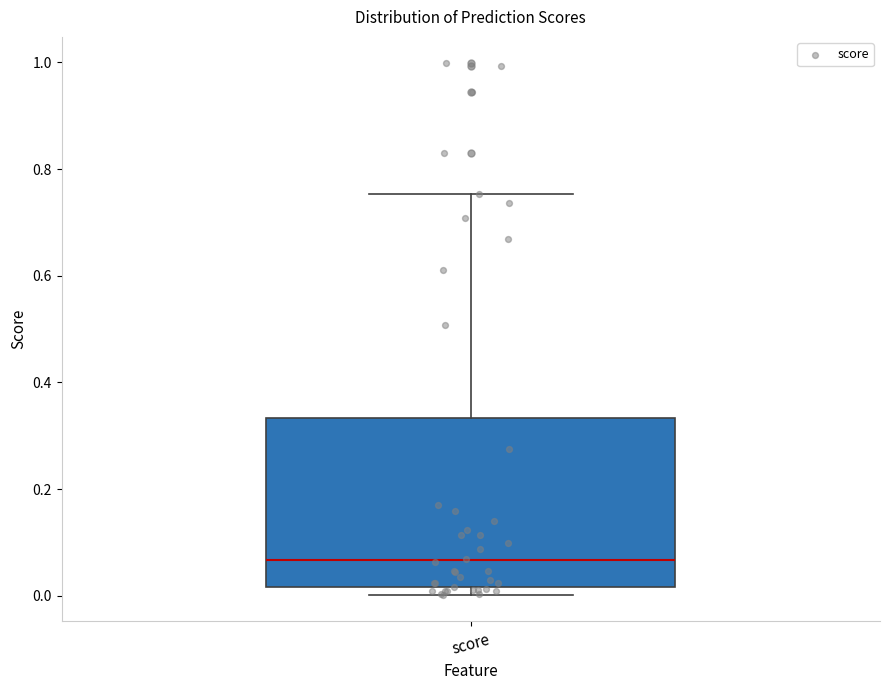

Read this box plot against the y-axis: the position of the median line, the range covered by the box, and the ends of both whiskers. The values are not printed on the chart, so give them approximately, as read against the axis.

median 0.06, box 0.02 to 0.34, whiskers 0.00 to 0.76